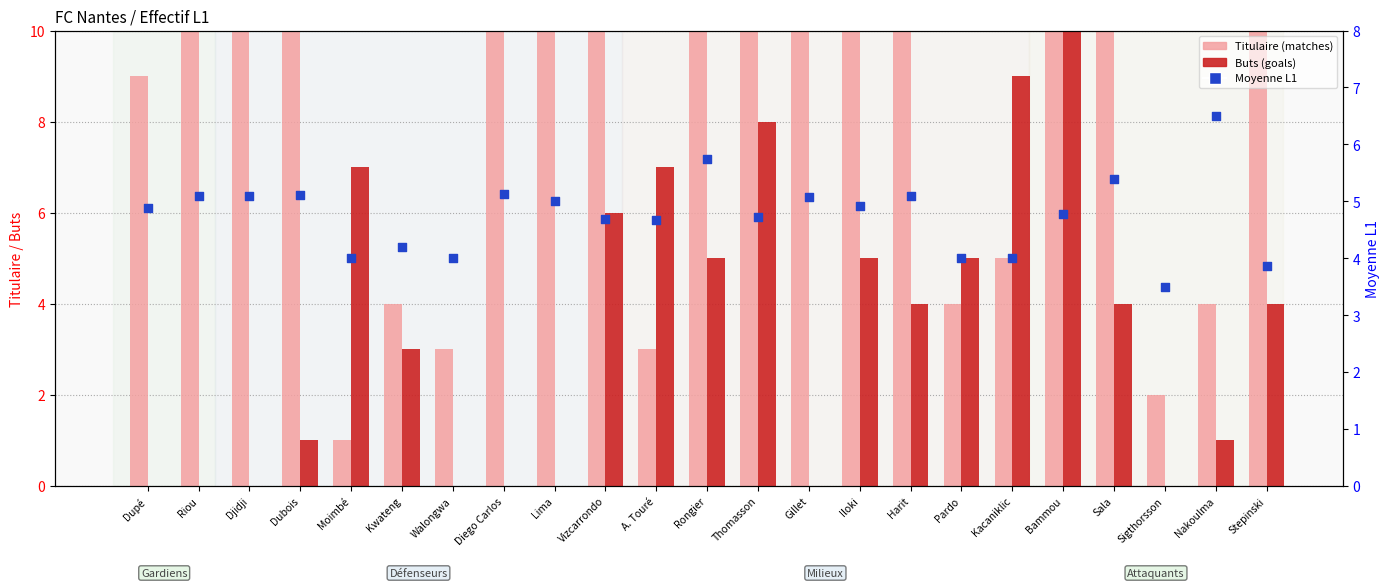

What is the total value across all series at Sigthorsson?

5.5